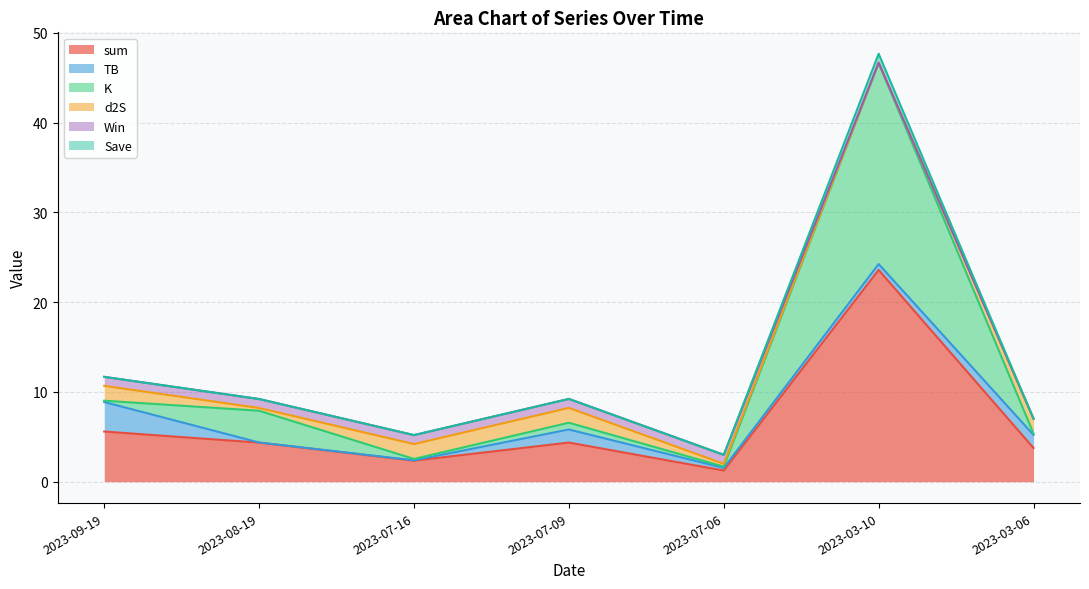

What is the maximum value shown in the chart?

47.7